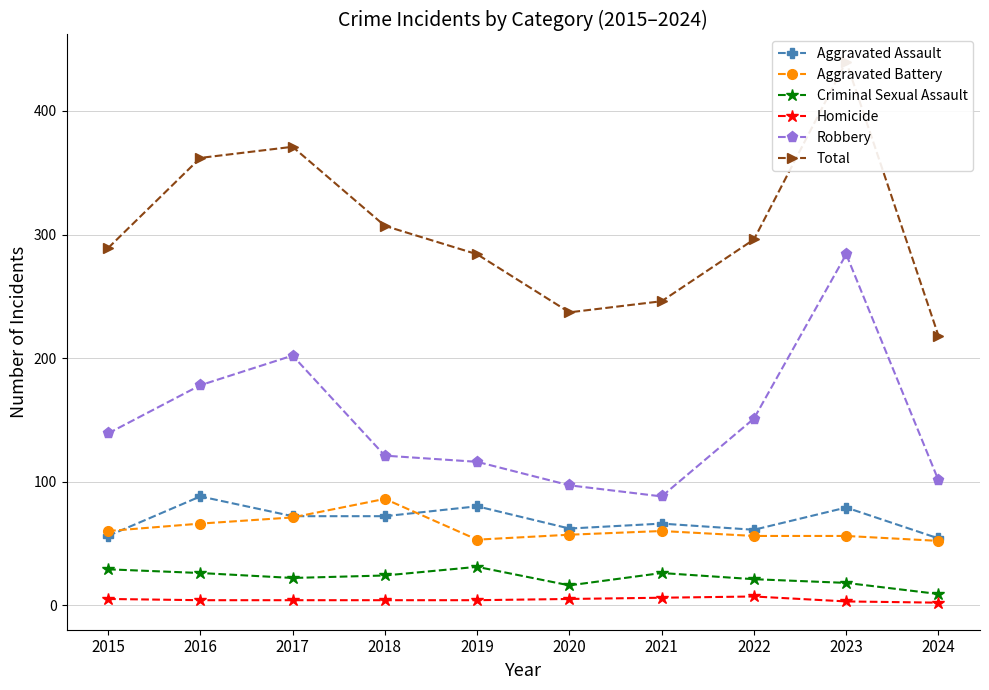

What is the minimum value for Total?

218